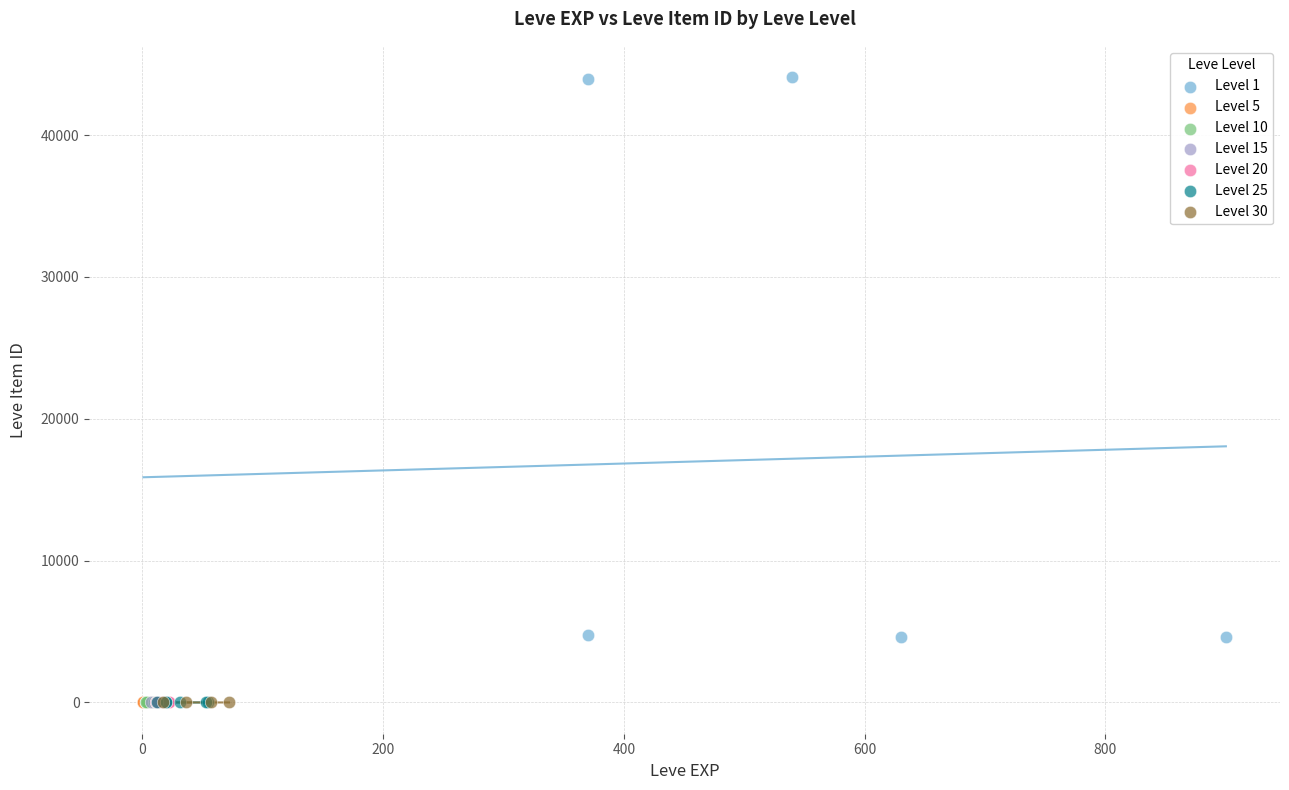

Which series reaches the maximum Y coordinate?

Level 1